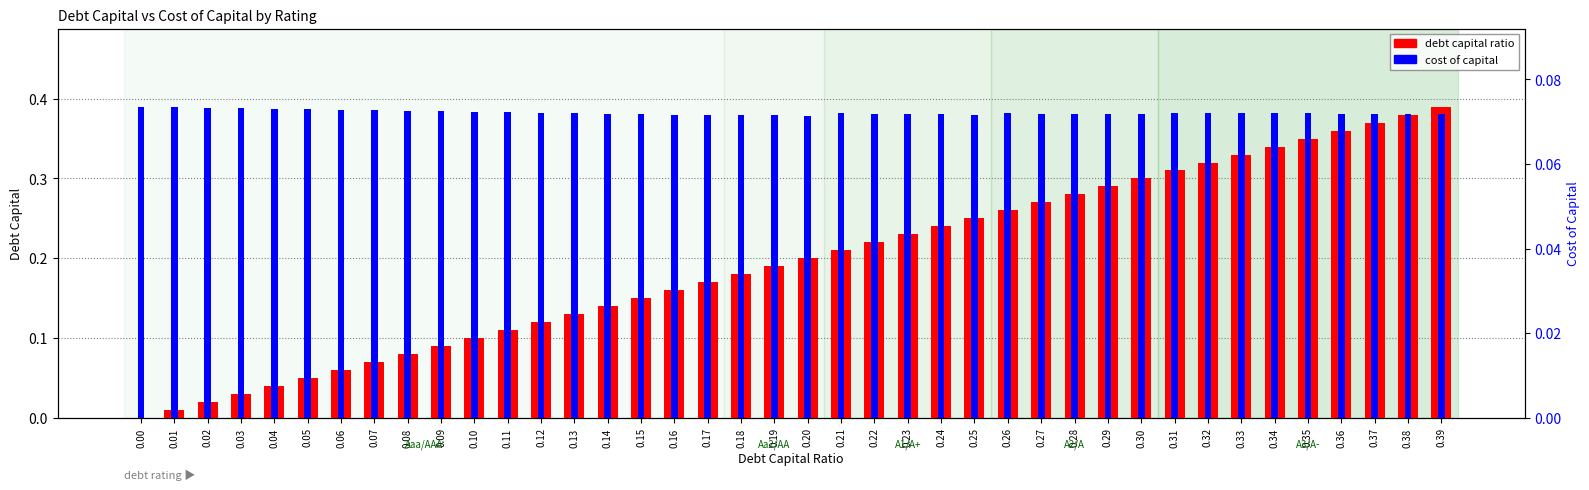

What is the value of the debt capital bar at the 18th from the left?

0.2